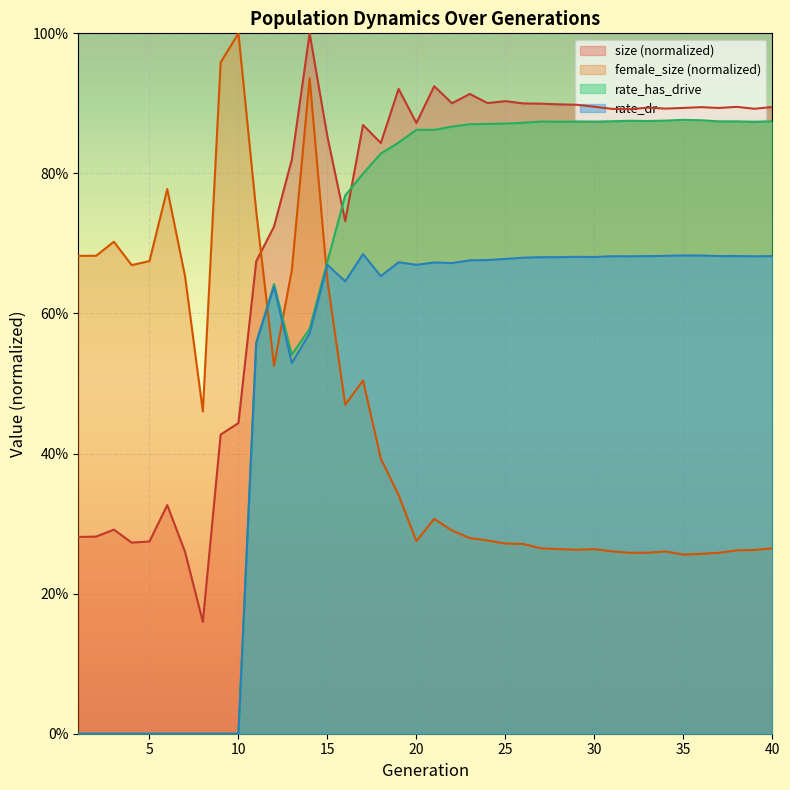

How many lines are shown in the chart?

4